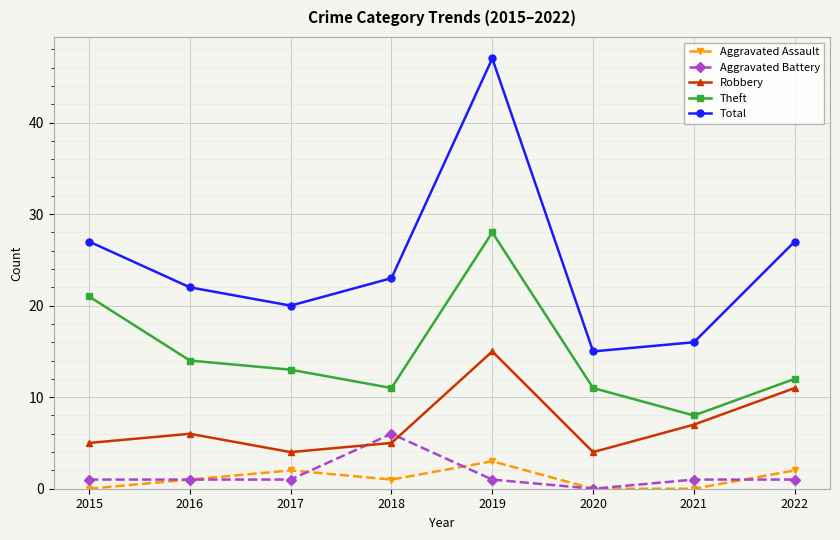

What is the value of the Theft point at the 2nd from the left?

14